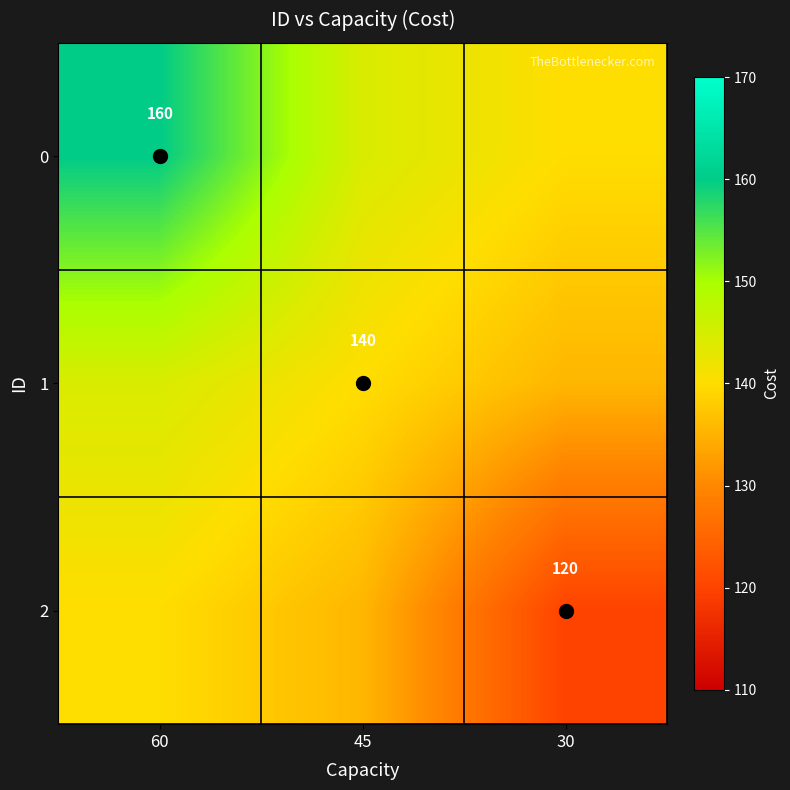

What is the sum of the 1 values at 30 and 45?

275.5